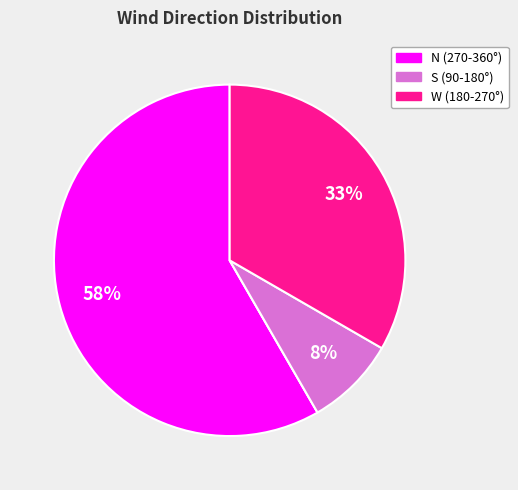

To the nearest percent, what is the average slice percentage?

25%